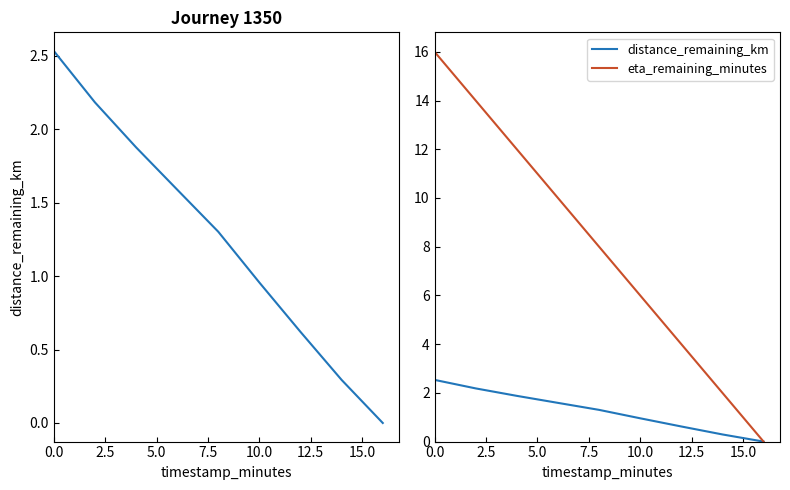

How many lines are shown in the chart?

2